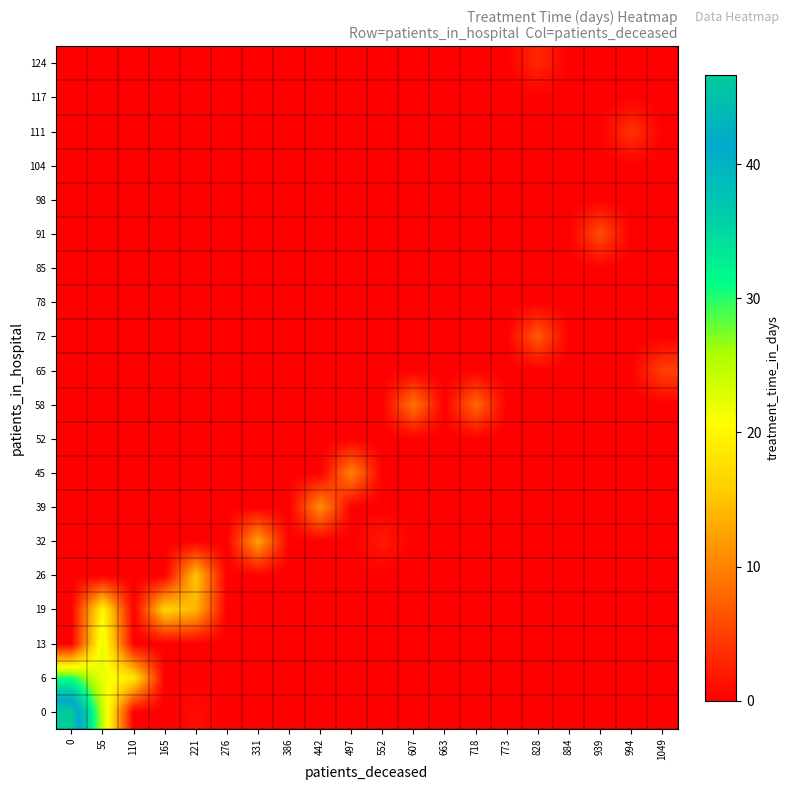

Reading left to right, extract all data points from this chart.

0: 0=46.7	55=25.0	110=0.0	165=0.0	221=1.0	276=0.0	331=0.0	386=0.0	442=0.0	497=0.0	552=0.0	607=0.0	663=0.0	718=0.0	773=0.0	828=0.0	884=0.0	939=0.0	994=0.0	1049=0.0
6: 0=30.5	55=22.0	110=18.5	165=0.0	221=0.0	276=0.0	331=0.0	386=0.0	442=0.0	497=0.0	552=0.0	607=0.0	663=0.0	718=0.0	773=0.0	828=0.0	884=0.0	939=0.0	994=0.0	1049=0.0
13: 0=0.0	55=22.7	110=0.0	165=0.0	221=0.0	276=0.0	331=0.0	386=0.0	442=0.0	497=0.0	552=0.0	607=0.0	663=0.0	718=0.0	773=0.0	828=0.0	884=0.0	939=0.0	994=0.0	1049=0.0
19: 0=0.0	55=20.0	110=0.0	165=16.5	221=14.0	276=0.0	331=0.0	386=0.0	442=0.0	497=0.0	552=0.0	607=0.0	663=0.0	718=0.0	773=0.0	828=0.0	884=0.0	939=0.0	994=0.0	1049=0.0
26: 0=0.0	55=0.0	110=0.0	165=0.0	221=15.0	276=0.0	331=0.0	386=0.0	442=0.0	497=0.0	552=0.0	607=0.0	663=0.0	718=0.0	773=0.0	828=0.0	884=0.0	939=0.0	994=0.0	1049=0.0
32: 0=0.0	55=0.0	110=0.0	165=0.0	221=0.0	276=0.0	331=12.5	386=0.0	442=0.0	497=0.0	552=2.0	607=0.0	663=0.0	718=0.0	773=0.0	828=0.0	884=0.0	939=0.0	994=0.0	1049=0.0
39: 0=0.0	55=0.0	110=0.0	165=0.0	221=0.0	276=0.0	331=0.0	386=0.0	442=11.0	497=0.0	552=0.0	607=0.0	663=0.0	718=0.0	773=0.0	828=0.0	884=0.0	939=0.0	994=0.0	1049=0.0
45: 0=0.0	55=0.0	110=0.0	165=0.0	221=0.0	276=0.0	331=0.0	386=0.0	442=0.0	497=10.0	552=0.0	607=0.0	663=0.0	718=0.0	773=0.0	828=0.0	884=0.0	939=0.0	994=0.0	1049=0.0
52: 0=0.0	55=0.0	110=0.0	165=0.0	221=0.0	276=0.0	331=0.0	386=0.0	442=0.0	497=0.0	552=0.0	607=0.0	663=0.0	718=0.0	773=0.0	828=0.0	884=0.0	939=0.0	994=0.0	1049=0.0
58: 0=0.0	55=0.0	110=0.0	165=0.0	221=0.0	276=0.0	331=0.0	386=0.0	442=0.0	497=0.0	552=0.0	607=9.0	663=0.0	718=8.0	773=0.0	828=0.0	884=0.0	939=0.0	994=0.0	1049=0.0
65: 0=0.0	55=0.0	110=0.0	165=0.0	221=0.0	276=0.0	331=0.0	386=0.0	442=0.0	497=0.0	552=0.0	607=0.0	663=0.0	718=0.0	773=0.0	828=0.0	884=0.0	939=0.0	994=0.0	1049=5.0
72: 0=0.0	55=0.0	110=0.0	165=0.0	221=0.0	276=0.0	331=0.0	386=0.0	442=0.0	497=0.0	552=0.0	607=0.0	663=0.0	718=0.0	773=0.0	828=7.0	884=0.0	939=0.0	994=0.0	1049=0.0
78: 0=0.0	55=0.0	110=0.0	165=0.0	221=0.0	276=0.0	331=0.0	386=0.0	442=0.0	497=0.0	552=0.0	607=0.0	663=0.0	718=0.0	773=0.0	828=0.0	884=0.0	939=0.0	994=0.0	1049=0.0
85: 0=0.0	55=0.0	110=0.0	165=0.0	221=0.0	276=0.0	331=0.0	386=0.0	442=0.0	497=0.0	552=0.0	607=0.0	663=0.0	718=0.0	773=0.0	828=0.0	884=0.0	939=0.0	994=0.0	1049=0.0
91: 0=0.0	55=0.0	110=0.0	165=0.0	221=0.0	276=0.0	331=0.0	386=0.0	442=0.0	497=0.0	552=0.0	607=0.0	663=0.0	718=0.0	773=0.0	828=0.0	884=0.0	939=6.0	994=0.0	1049=0.0
98: 0=0.0	55=0.0	110=0.0	165=0.0	221=0.0	276=0.0	331=0.0	386=0.0	442=0.0	497=0.0	552=0.0	607=0.0	663=0.0	718=0.0	773=0.0	828=0.0	884=0.0	939=0.0	994=0.0	1049=0.0
104: 0=0.0	55=0.0	110=0.0	165=0.0	221=0.0	276=0.0	331=0.0	386=0.0	442=0.0	497=0.0	552=0.0	607=0.0	663=0.0	718=0.0	773=0.0	828=0.0	884=0.0	939=0.0	994=0.0	1049=0.0
111: 0=0.0	55=0.0	110=0.0	165=0.0	221=0.0	276=0.0	331=0.0	386=0.0	442=0.0	497=0.0	552=0.0	607=0.0	663=0.0	718=0.0	773=0.0	828=0.0	884=0.0	939=0.0	994=4.0	1049=0.0
117: 0=0.0	55=0.0	110=0.0	165=0.0	221=0.0	276=0.0	331=0.0	386=0.0	442=0.0	497=0.0	552=0.0	607=0.0	663=0.0	718=0.0	773=0.0	828=0.0	884=0.0	939=0.0	994=0.0	1049=0.0
124: 0=0.0	55=0.0	110=0.0	165=0.0	221=0.0	276=0.0	331=0.0	386=0.0	442=0.0	497=0.0	552=0.0	607=0.0	663=0.0	718=0.0	773=0.0	828=3.0	884=0.0	939=0.0	994=0.0	1049=0.0